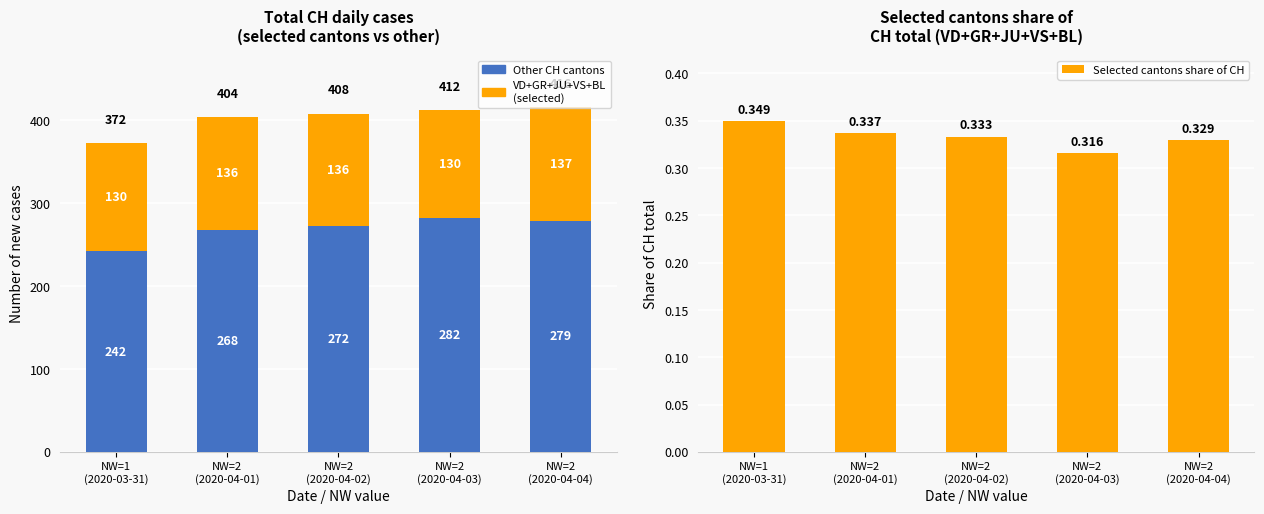

Between NW=2
(2020-04-02) and NW=2
(2020-04-03), which is larger?

NW=2
(2020-04-03)